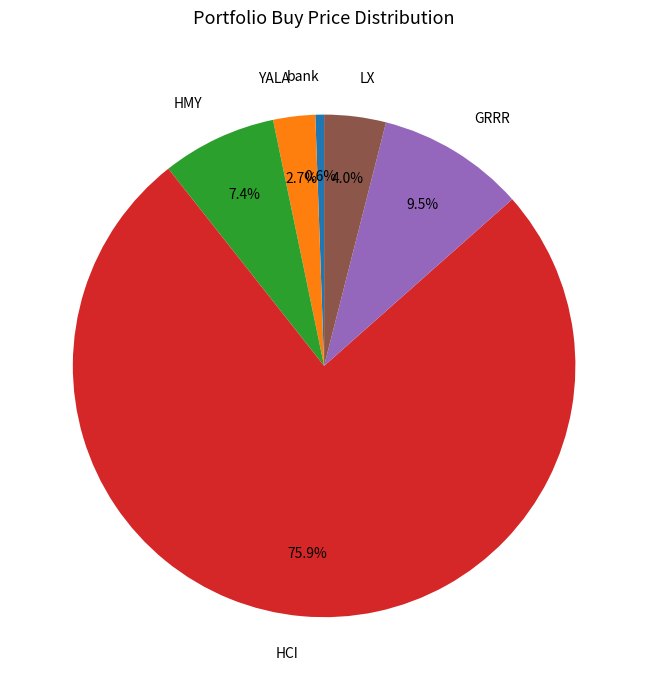

What portion of the pie excludes GRRR?

90.5%